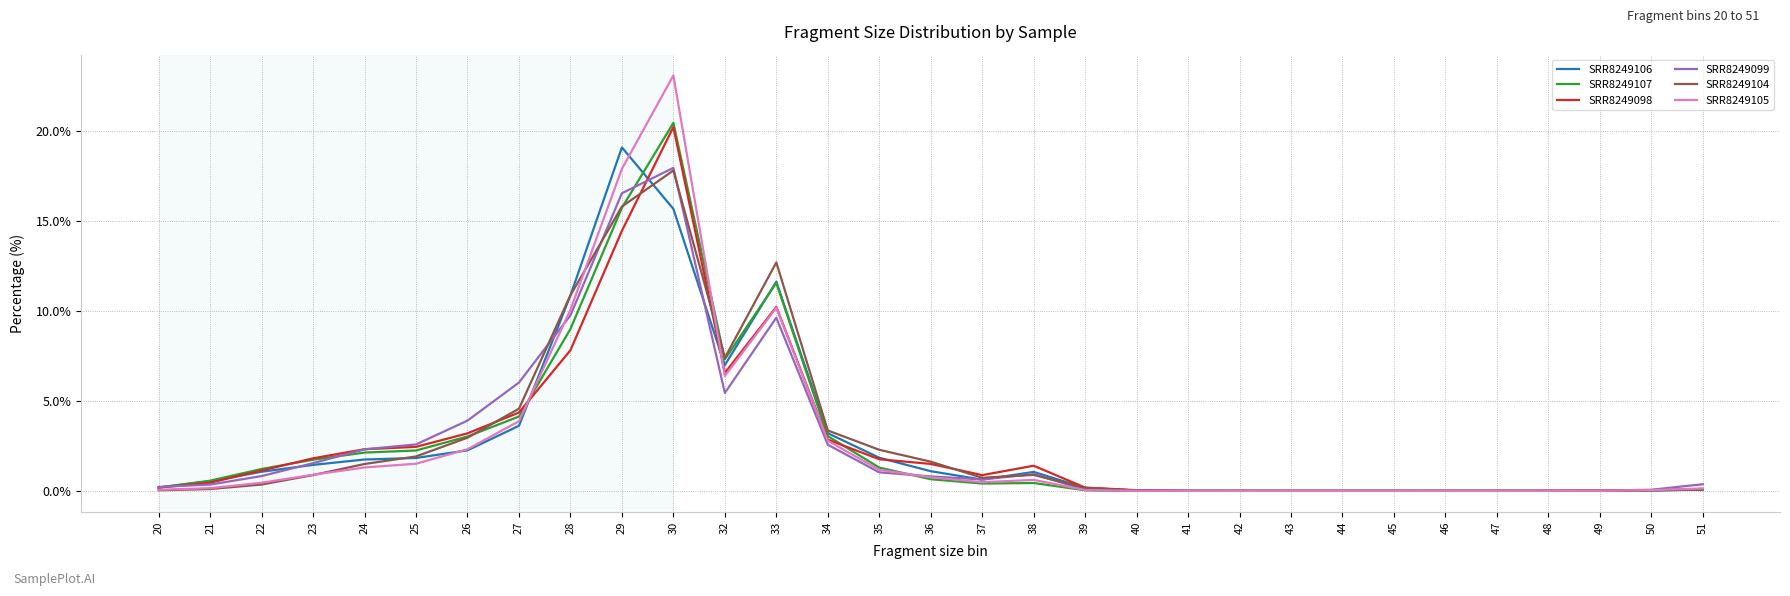

The SRR8249106 series shows 1.8 at 35. True or false?

True